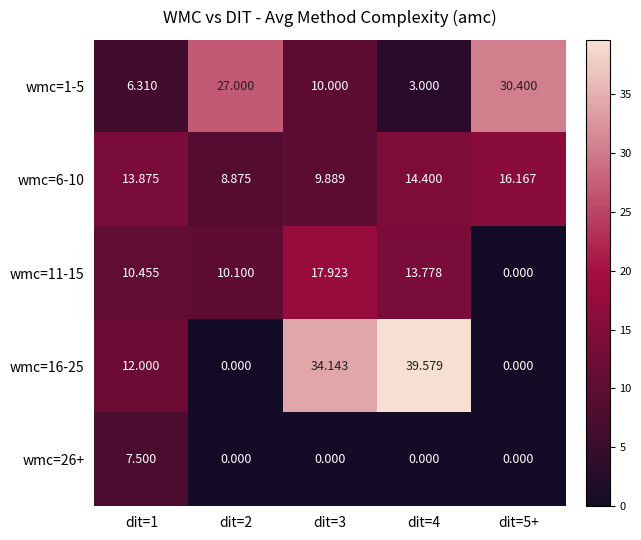

Is the value of wmc=26+ at dit=2 greater than the value of wmc=1-5 at dit=2?

No